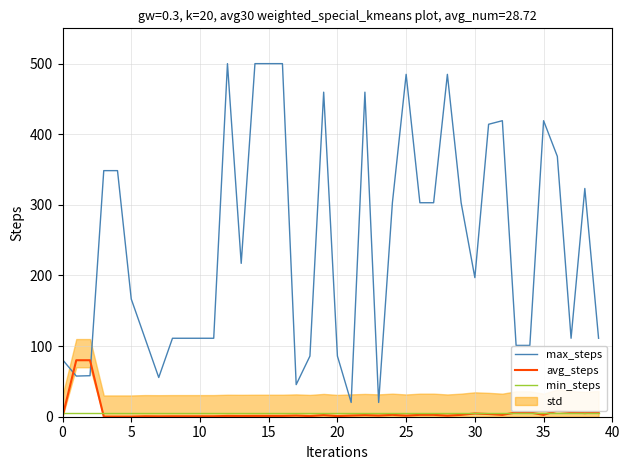

The value of max_steps at 22 is 119.7. True or false?

False